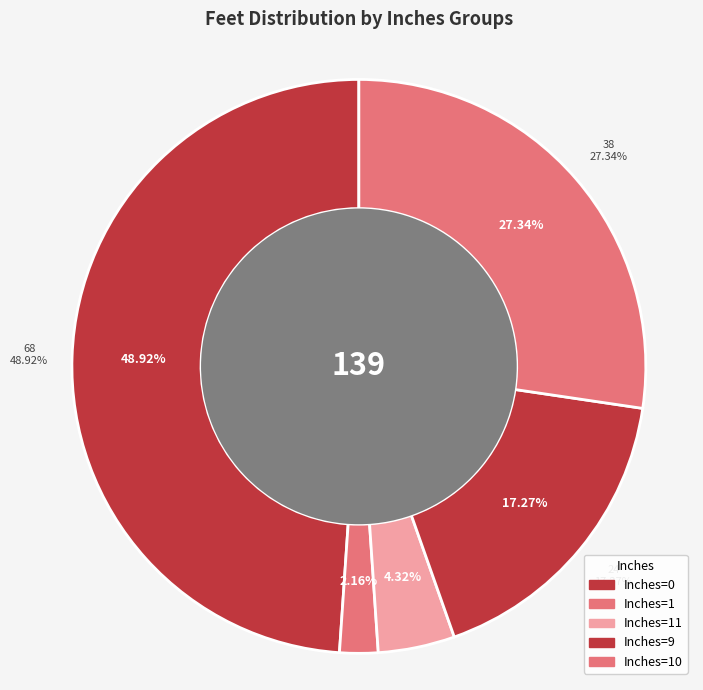

Is there a majority slice in this chart?

No